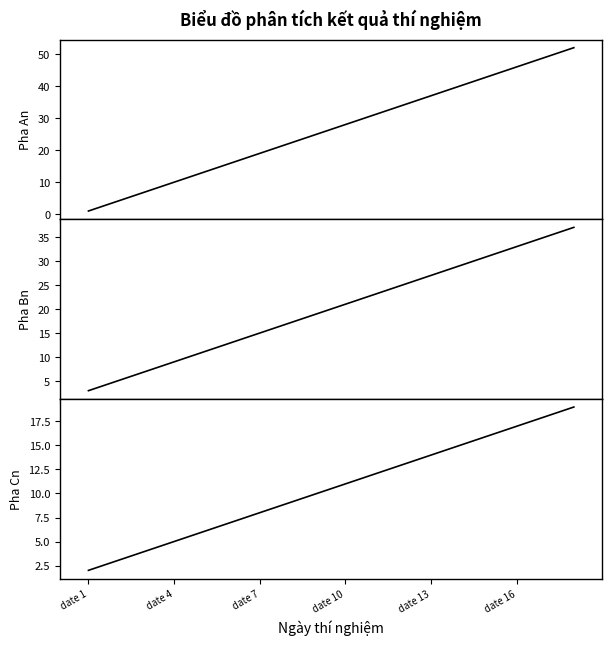

How many categories are shown in the chart?

18